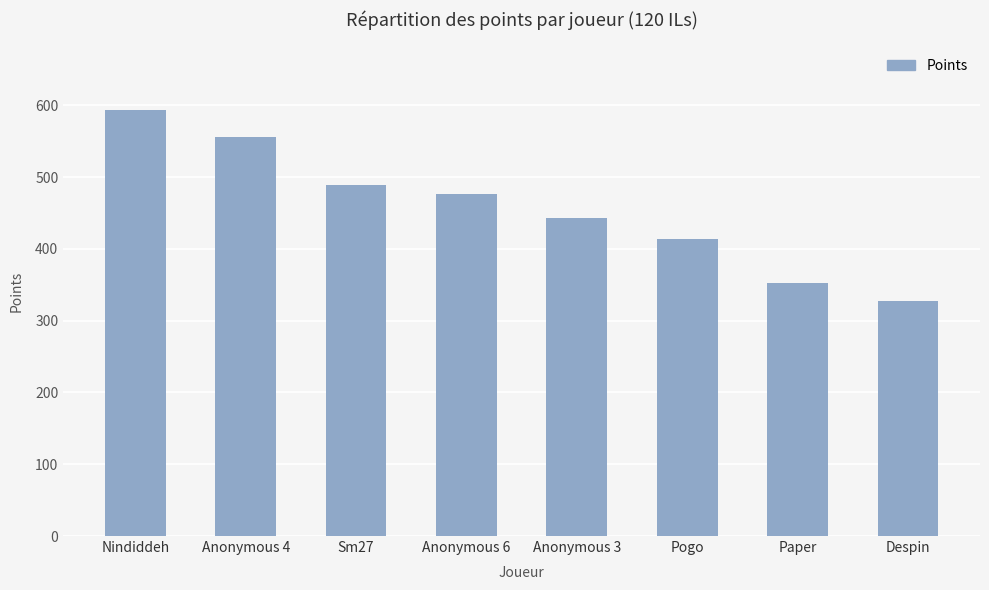

What is the difference between the values at Pogo and Anonymous 3?

29